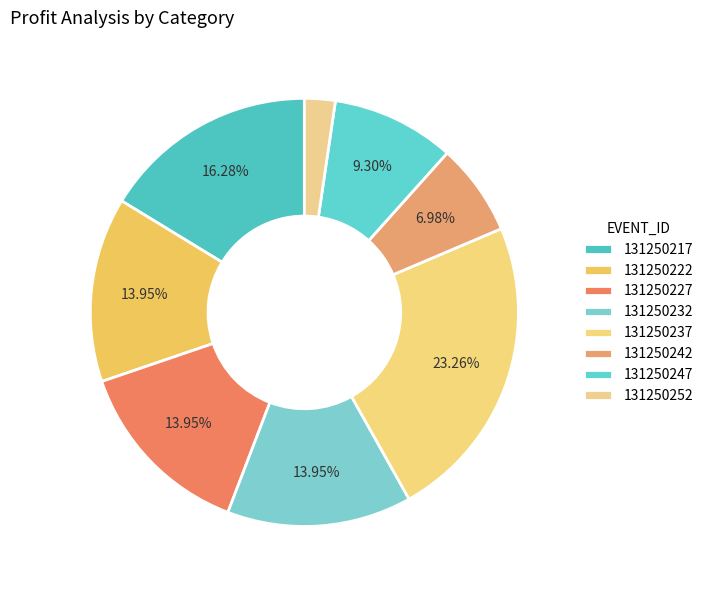

True or false: 131250252 accounts for 2% of the total.

True